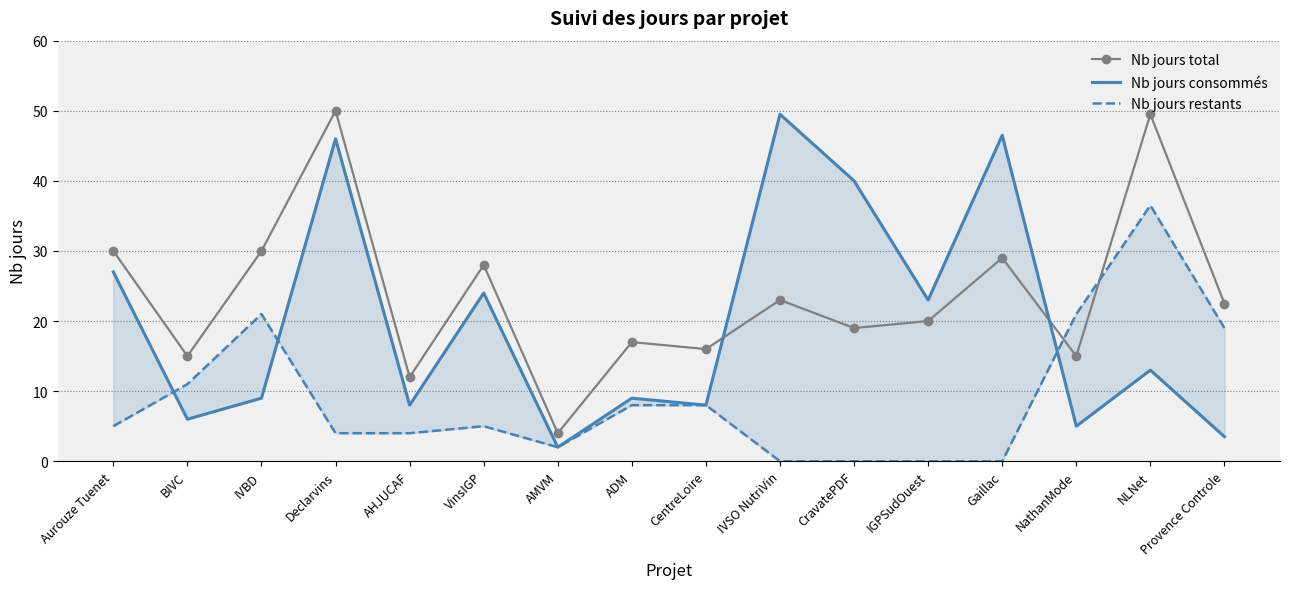

What is the lowest value of the Nb jours total series?

4.0